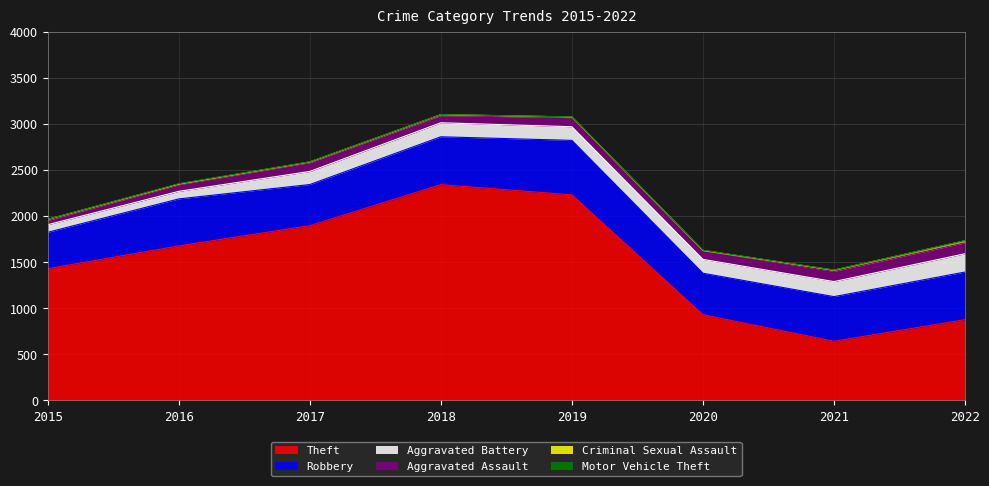

How many data points does each series have?

8